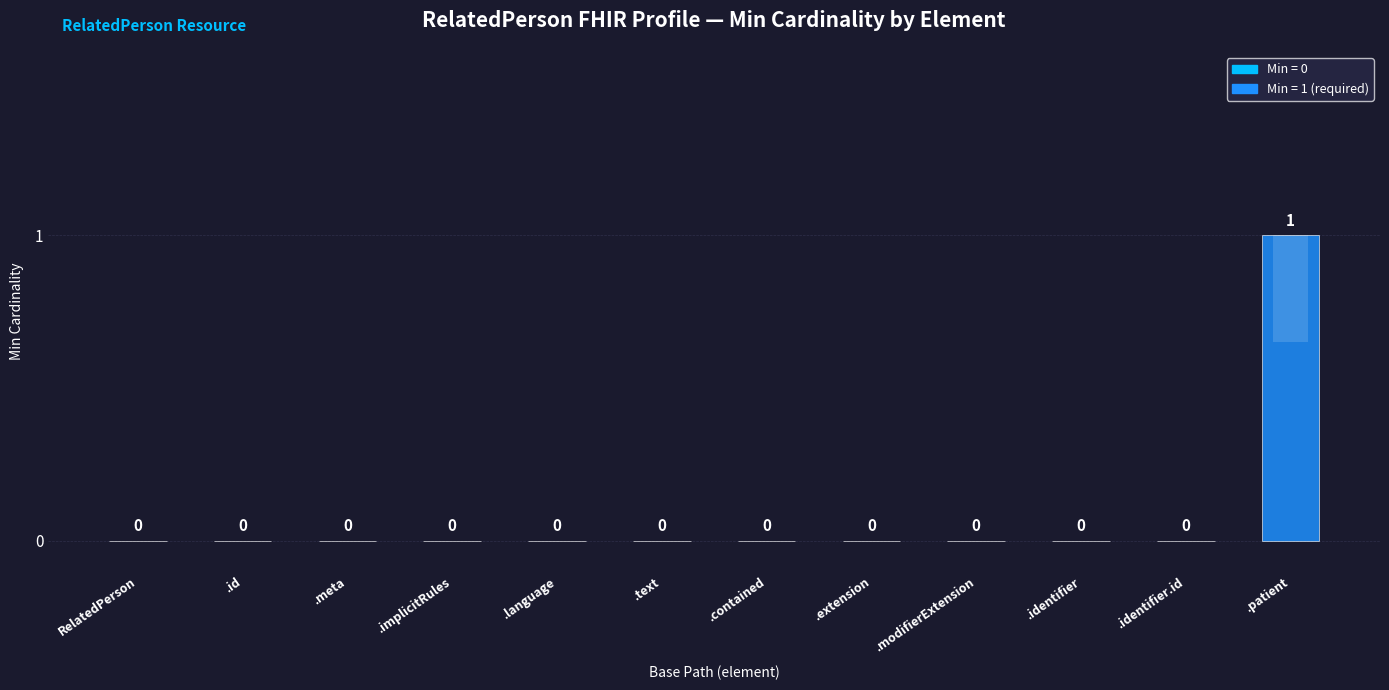

Reading left to right, transcribe all the data shown in this chart.

RelatedPerson=0	.id=0	.meta=0	.implicitRules=0	.language=0	.text=0	.contained=0	.extension=0	.modifierExtension=0	.identifier=0	.identifier.id=0	.patient=1